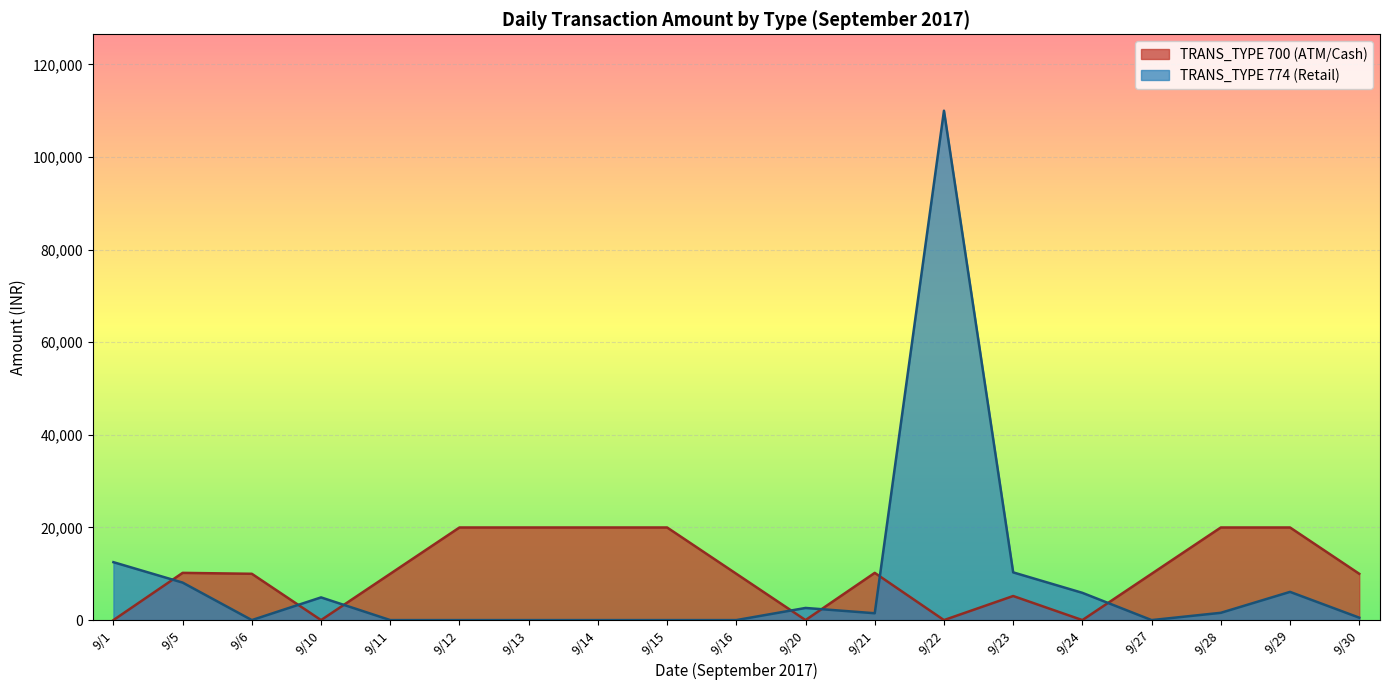

The value of TRANS_TYPE 700 (ATM/Cash) at 9/13 is 20000. True or false?

True